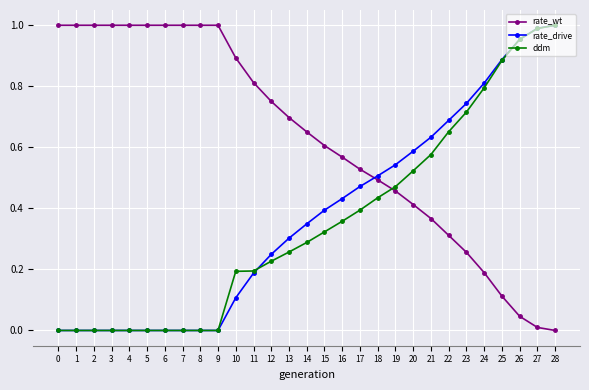

Is the value of rate_wt at 6 greater than the value of rate_drive at 8?

Yes